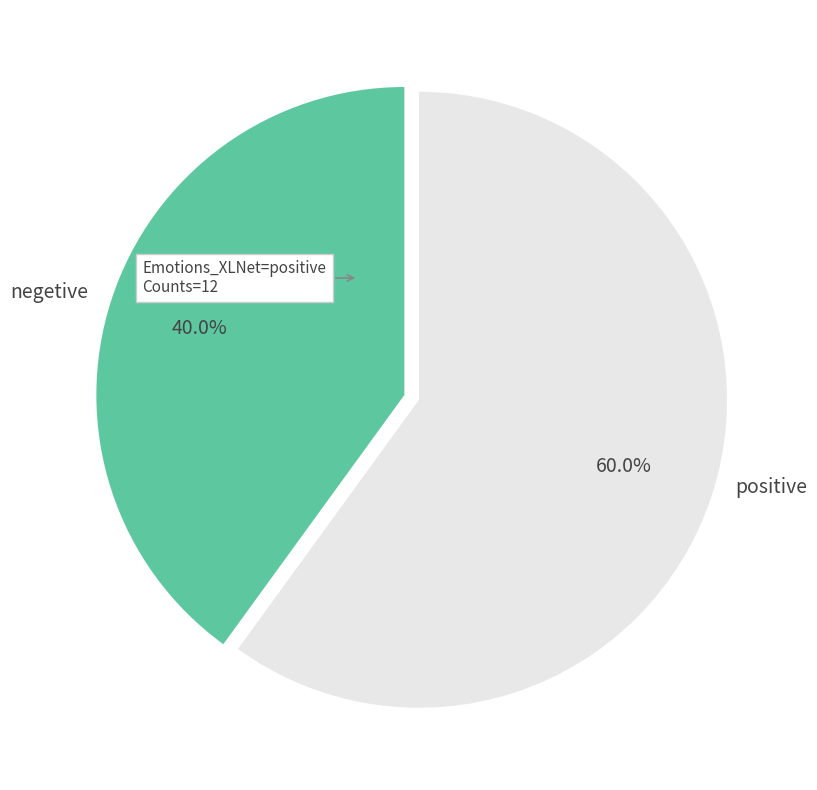

How many slices are in this pie chart?

2